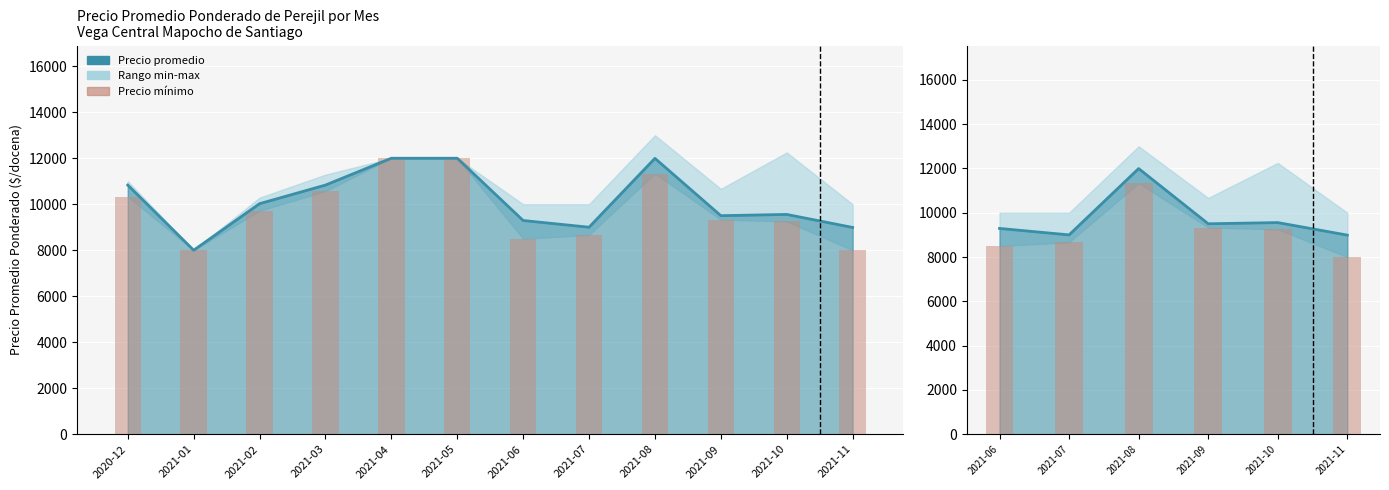

What is the highest value of the Precio promedio ponderado series?

11995